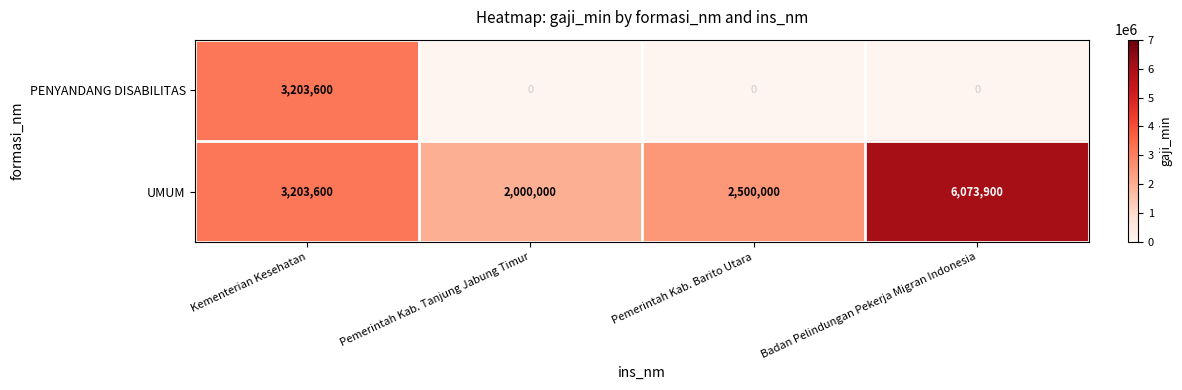

Count the number of data series in this chart.

2